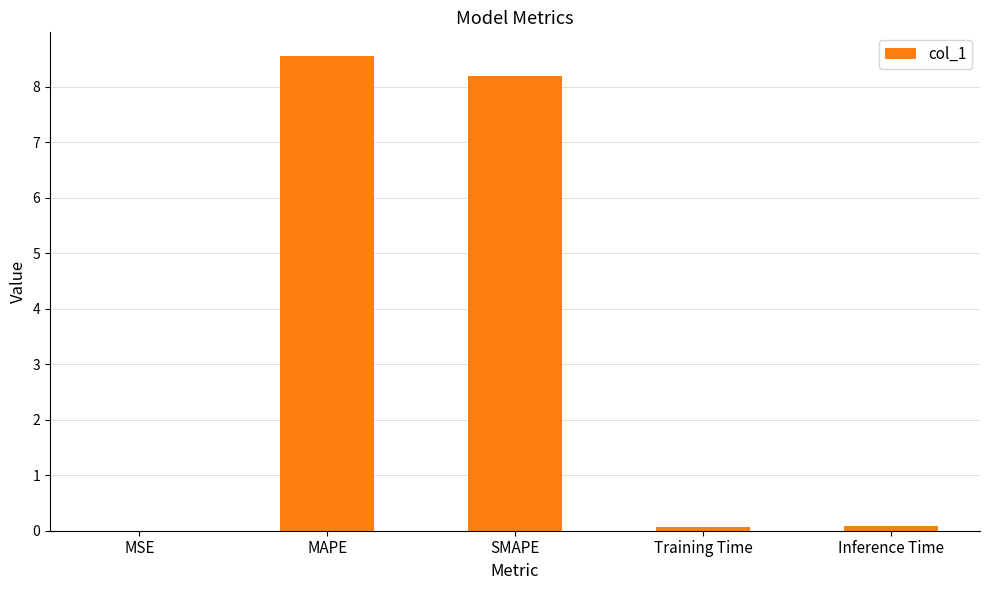

How many data points does each series have?

5